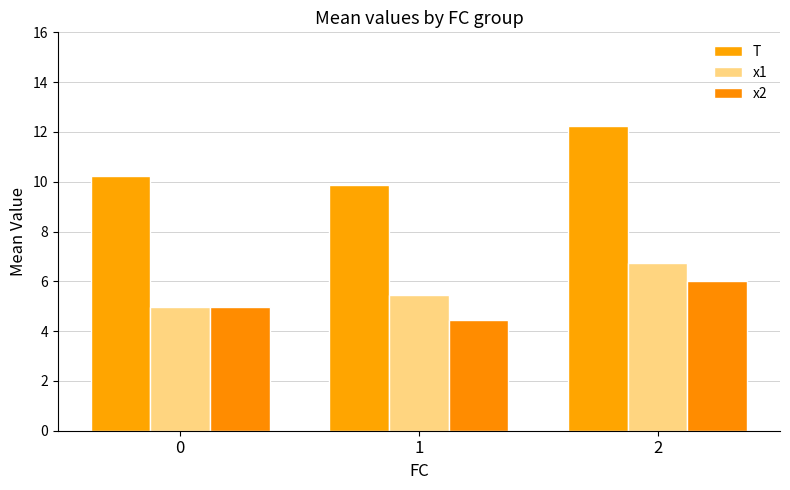

What is the value of the x2 bar at the 1st from the left?

5.0